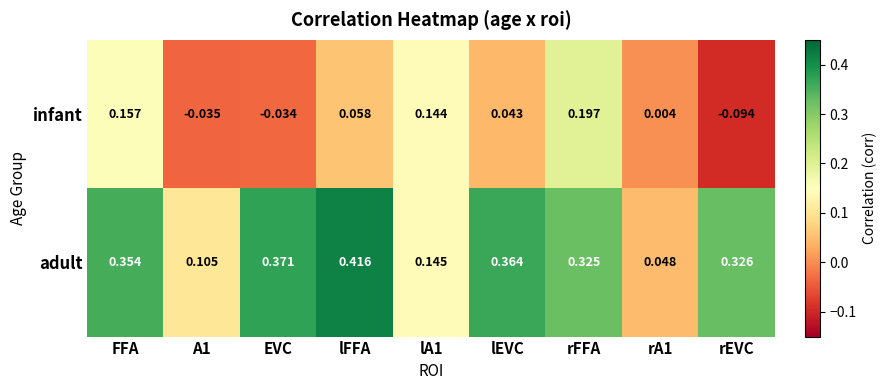

At which label does infant first exceed 0?

FFA